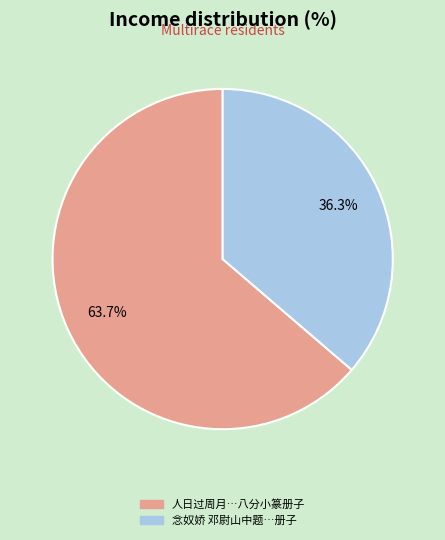

Does any single category account for the majority?

Yes